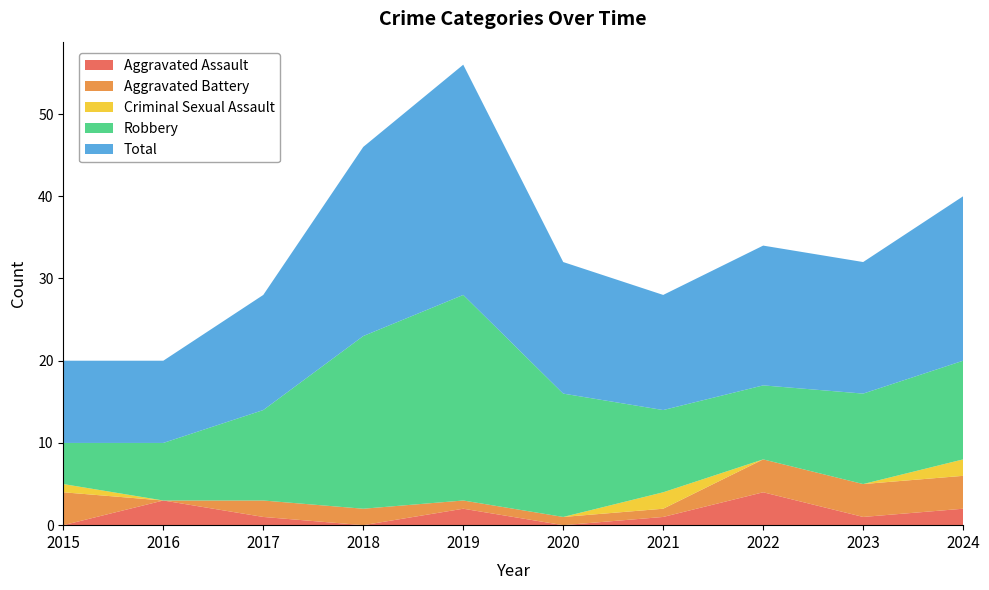

Reading left to right, extract all data points from this chart.

Aggravated Assault: 2015=0	2016=3	2017=1	2018=0	2019=2	2020=0	2021=1	2022=4	2023=1	2024=2
Aggravated Battery: 2015=4	2016=0	2017=2	2018=2	2019=1	2020=1	2021=1	2022=4	2023=4	2024=4
Criminal Sexual Assault: 2015=1	2016=0	2017=0	2018=0	2019=0	2020=0	2021=2	2022=0	2023=0	2024=2
Robbery: 2015=5	2016=7	2017=11	2018=21	2019=25	2020=15	2021=10	2022=9	2023=11	2024=12
Total: 2015=10	2016=10	2017=14	2018=23	2019=28	2020=16	2021=14	2022=17	2023=16	2024=20